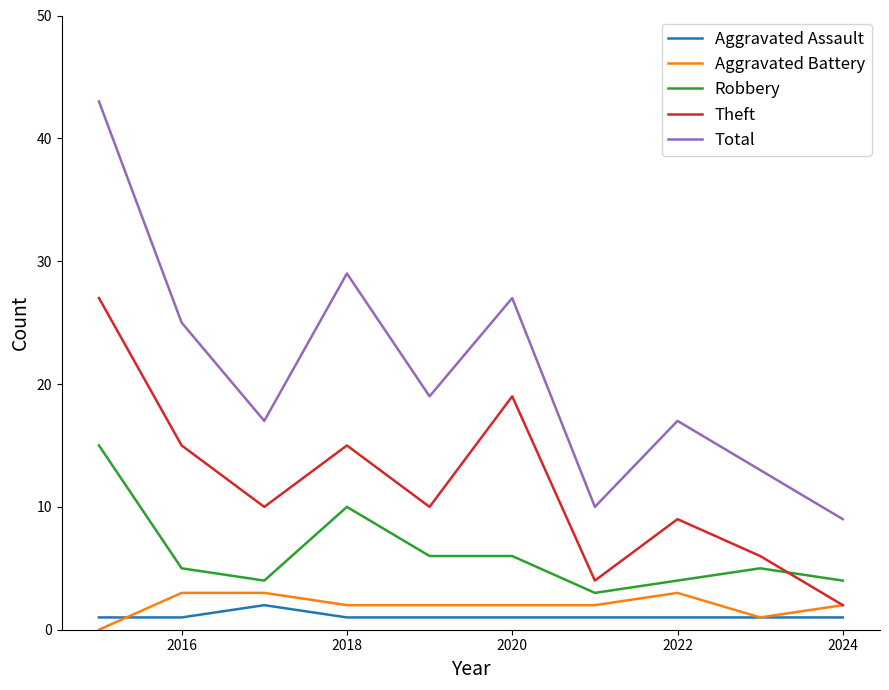

Which series has the largest total across all categories?

Total